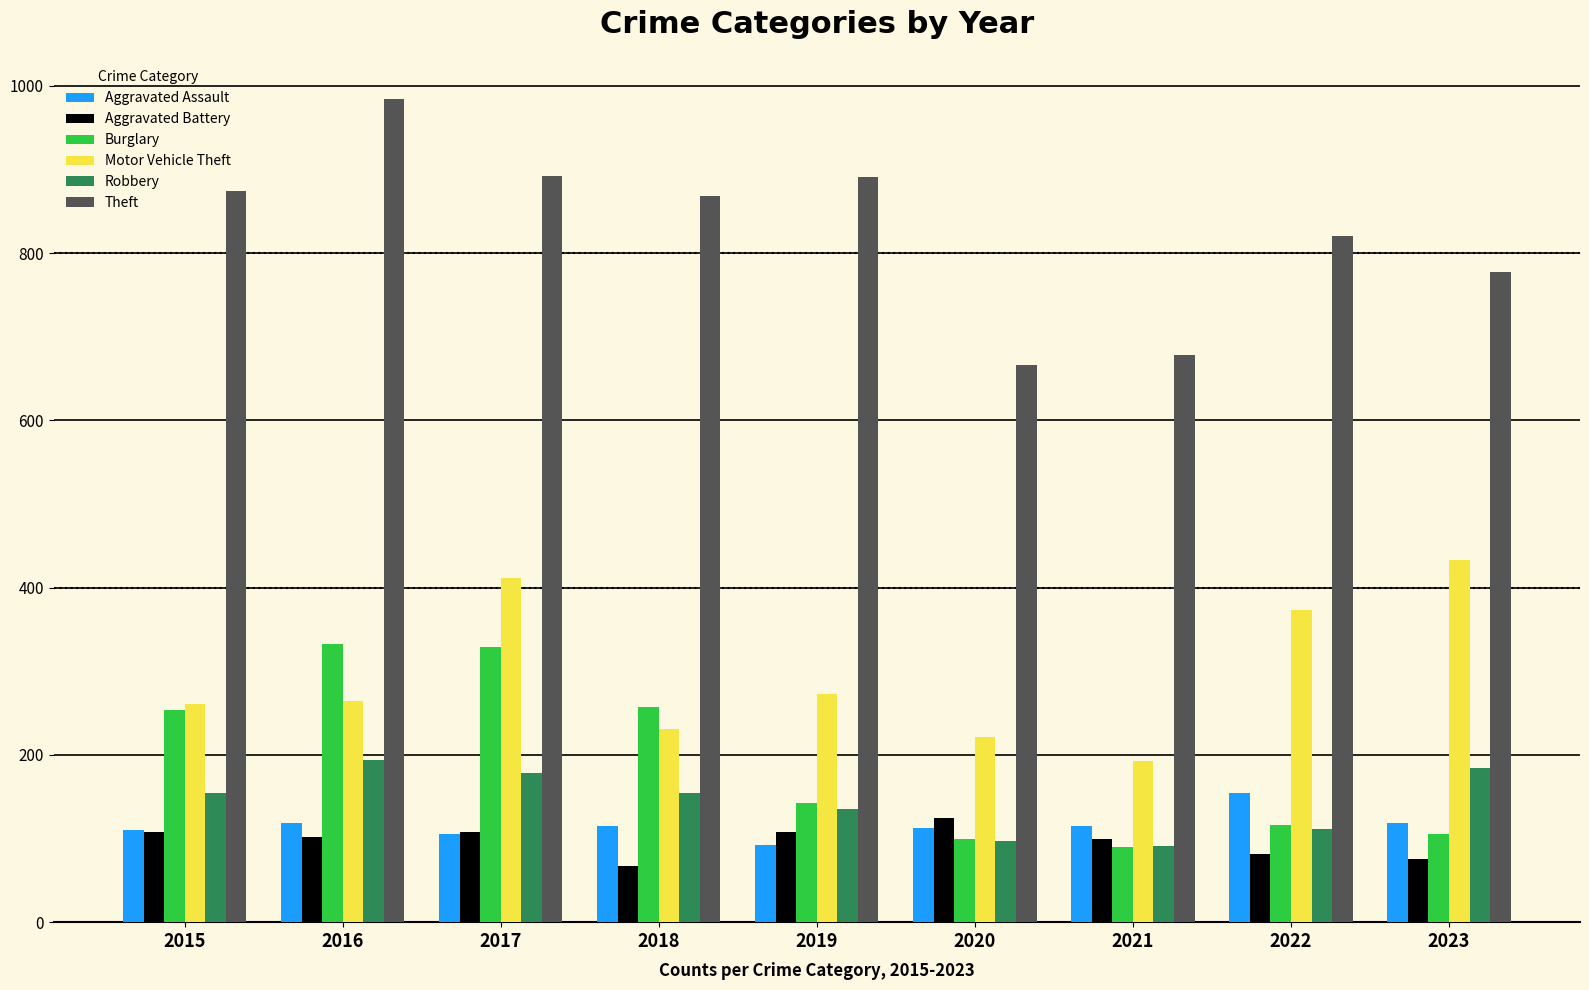

Which category has the lowest value in the Burglary series?

2021